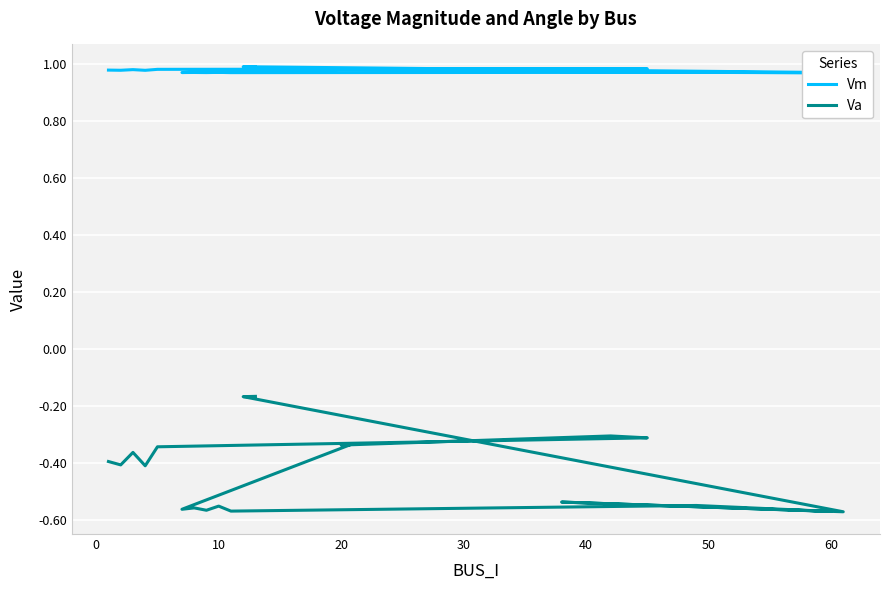

What is the sum of all Vm values?

19.6